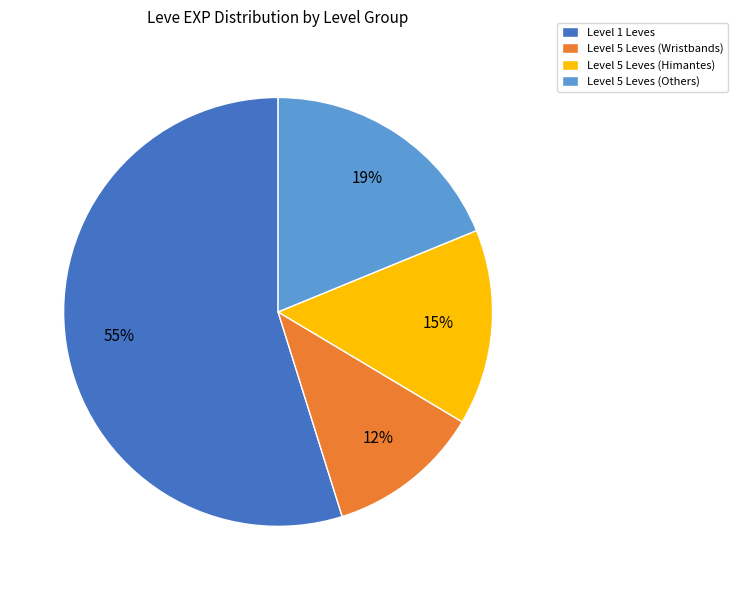

Which category has the smallest portion of the pie?

Level 5 Leves (Wristbands)